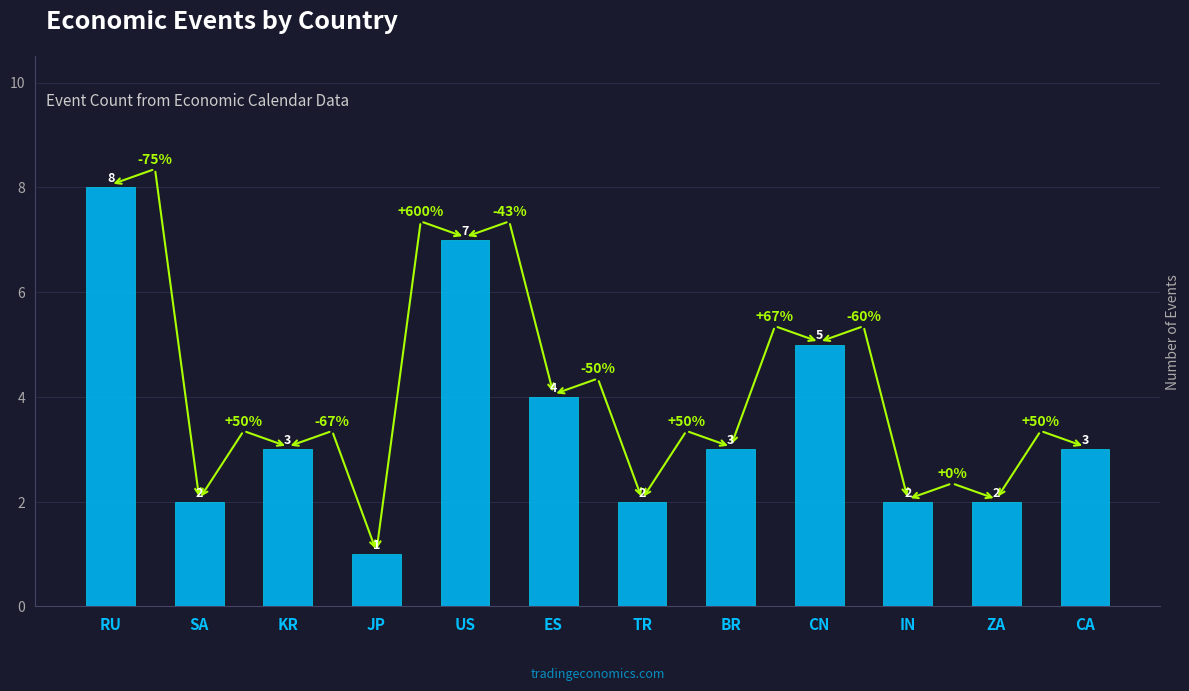

Which has a higher value, JP or KR?

KR